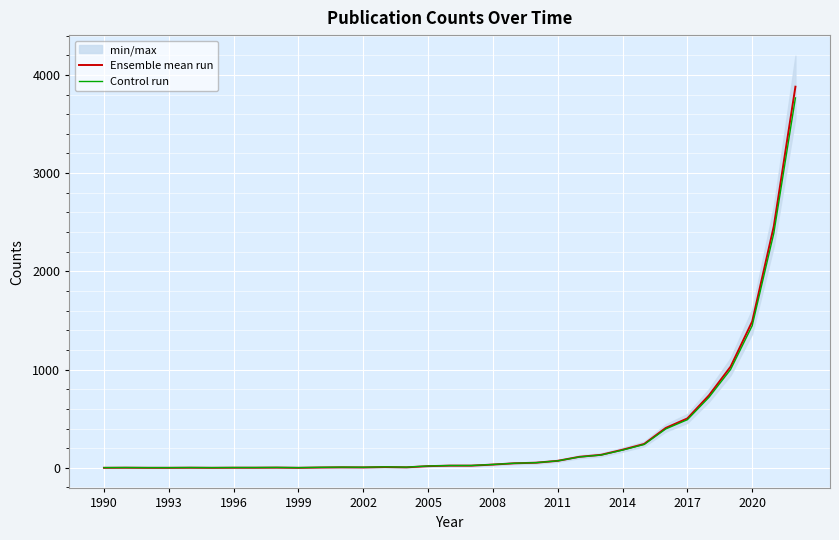

Reading left to right, extract all data points from this chart.

Ensemble mean run: 0.0	1.0	0.0	0.0	1.0	0.0	1.0	1.0	2.0	0.0	3.0	5.0	4.0	8.0	5.0	17.0	22.0	22.0	33.0	46.0	52.0	71.0	112.0	132.0	184.0	243.0	406.0	503.0	738.0	1030.0	1490.0	2460.0	3880.0
Control run: 2.0	3.0	2.0	2.0	3.0	2.0	3.0	3.0	3.9	2.0	4.9	6.8	5.9	9.8	6.8	18.5	23.3	23.3	34.0	46.6	52.4	70.9	110.6	130.0	180.5	237.7	395.8	489.9	717.9	1001.1	1447.3	2388.2	3765.6